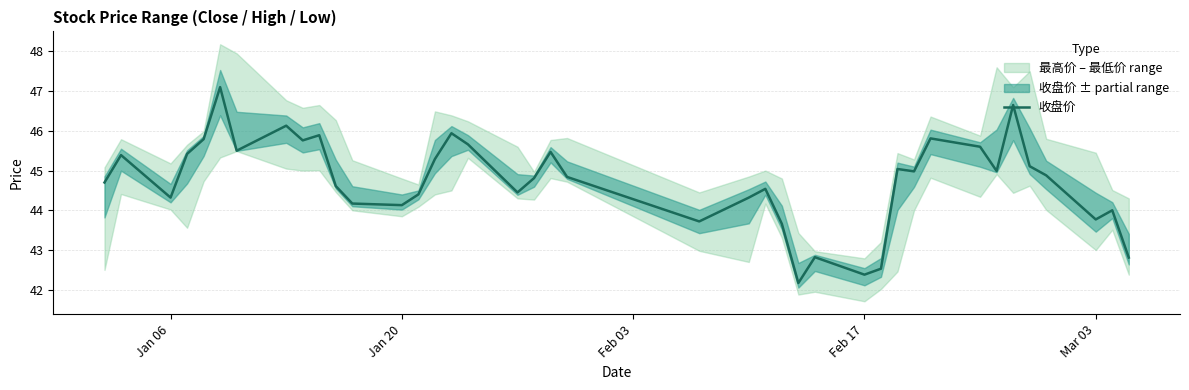

Is it true that 收盘价 equals 22.1 at Jan 06?

False